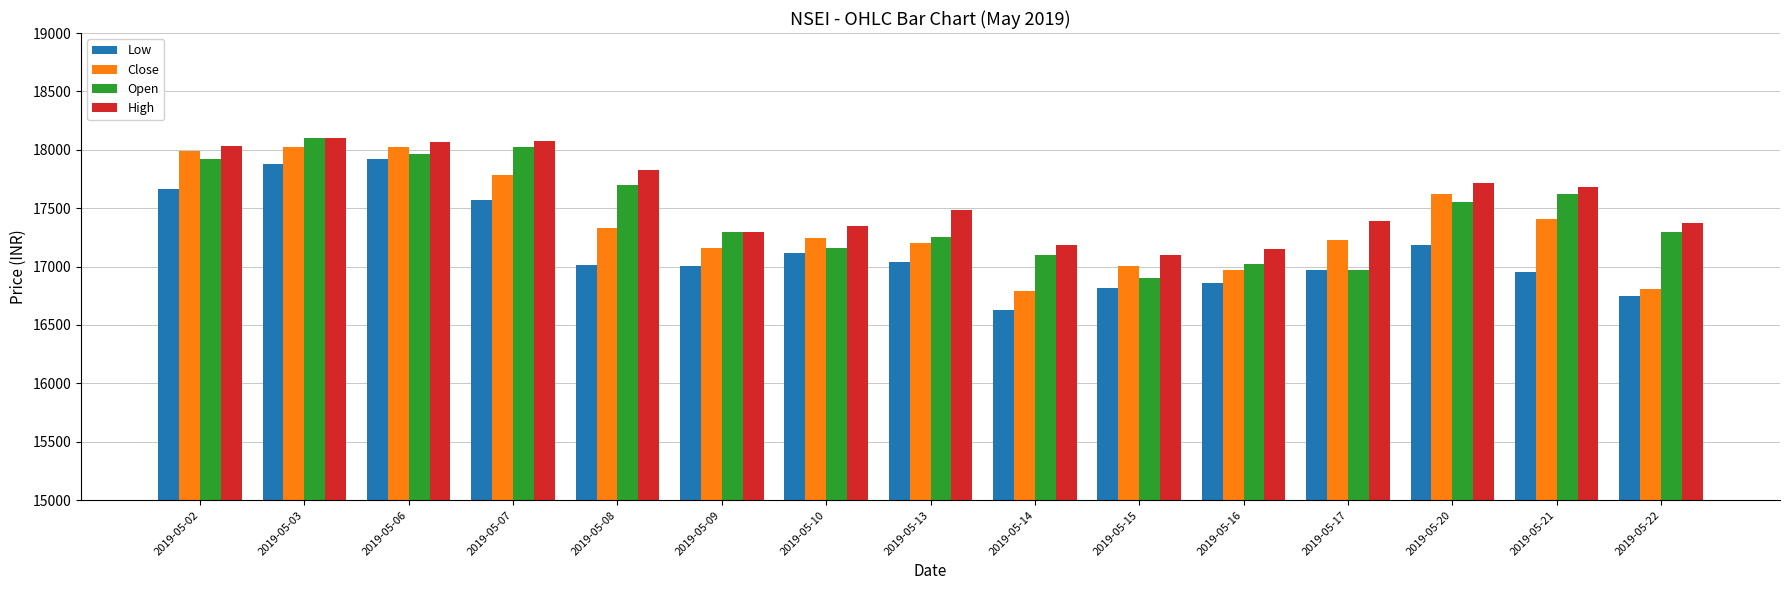

Is it true that Open equals 31546.5 at 2019-05-21?

False